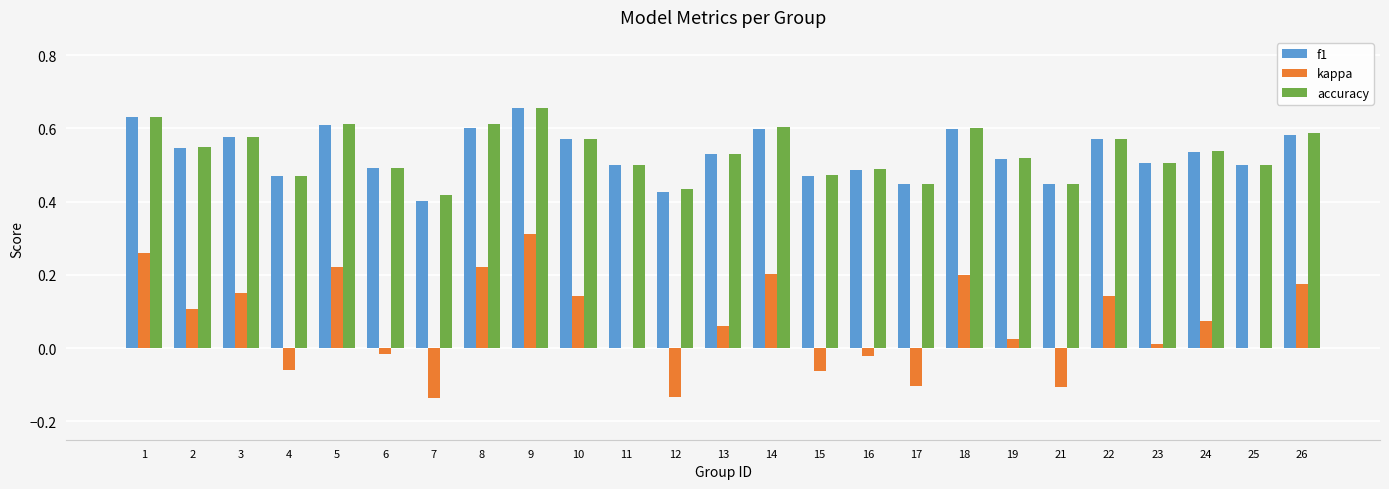

At which category is the sum across all series the highest?

9